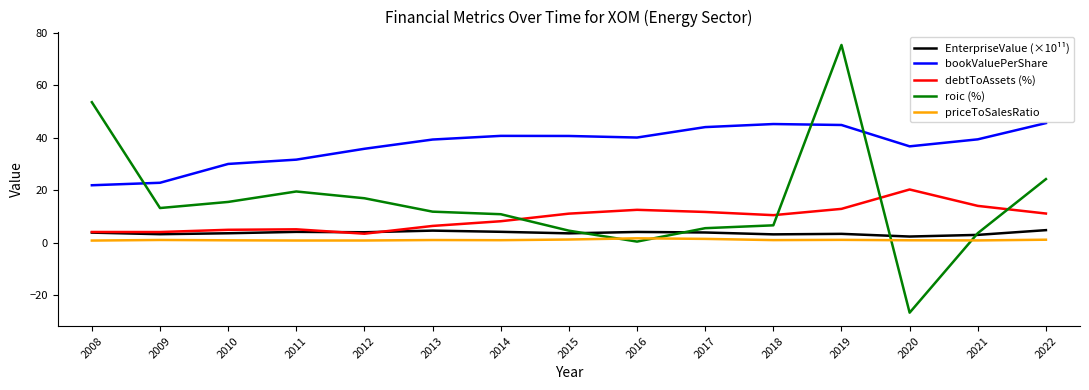

How many series are shown in this chart?

5